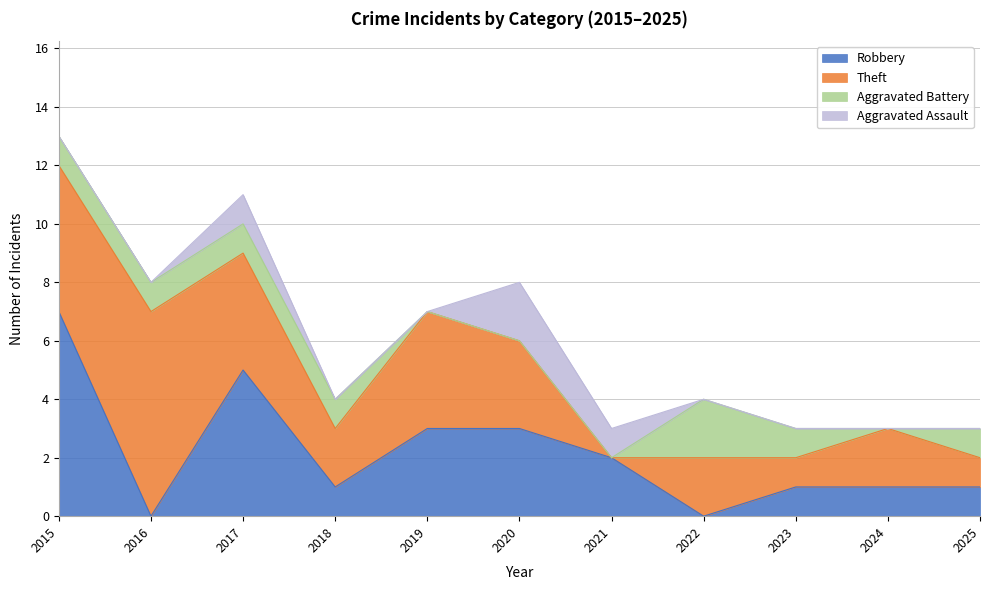

How many interior local valleys does the Aggravated Battery series have?

1